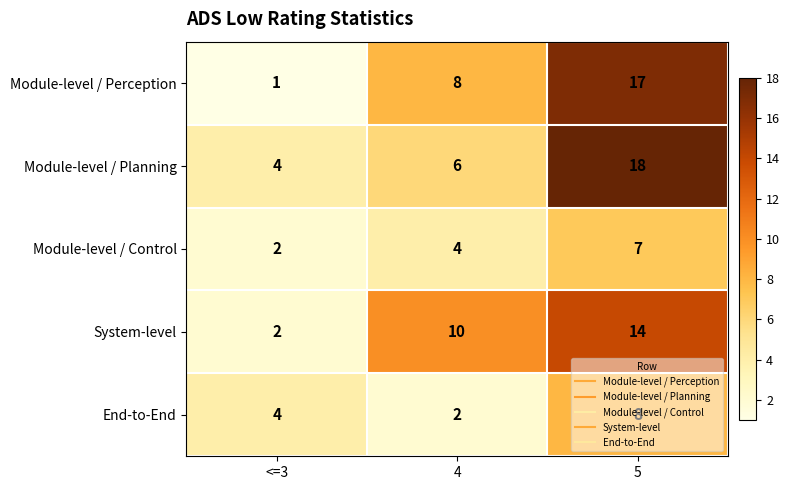

True or false: End-to-End has a value of 4 at <=3.

True